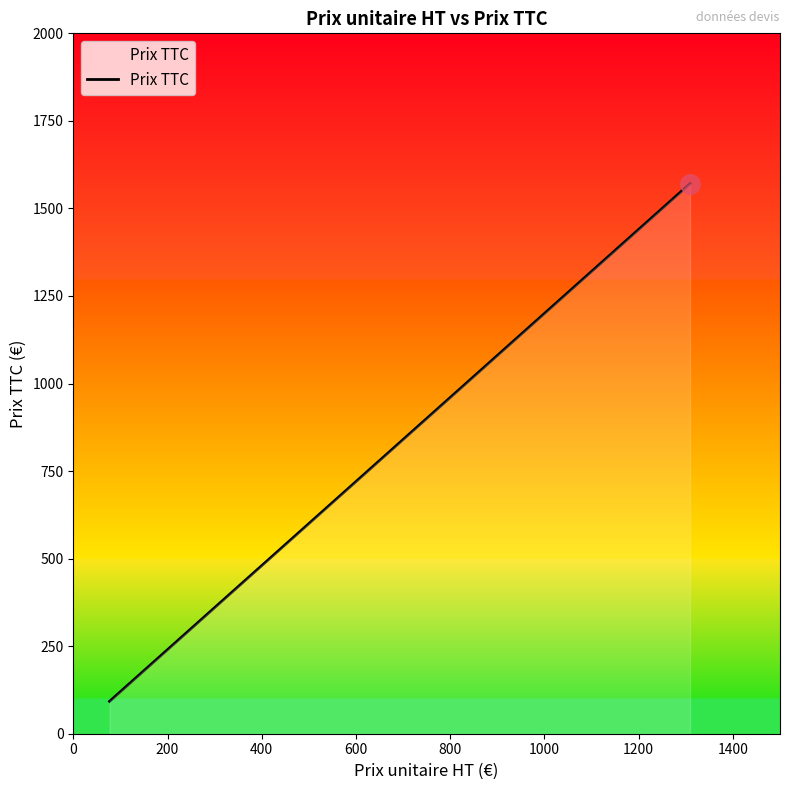

Is it true that the value at 600 is 315.3?

False